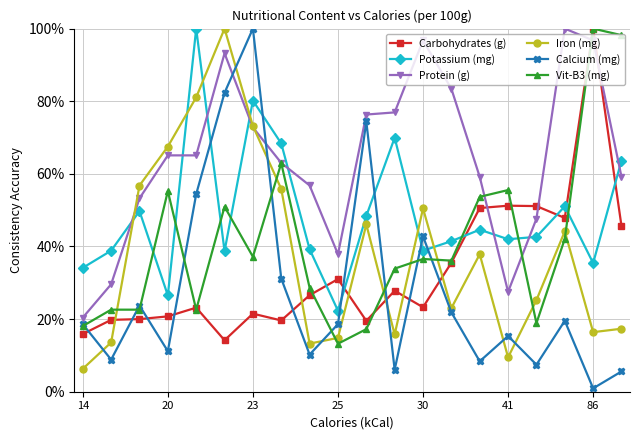

Which series has the largest total across all categories?

Protein (g)